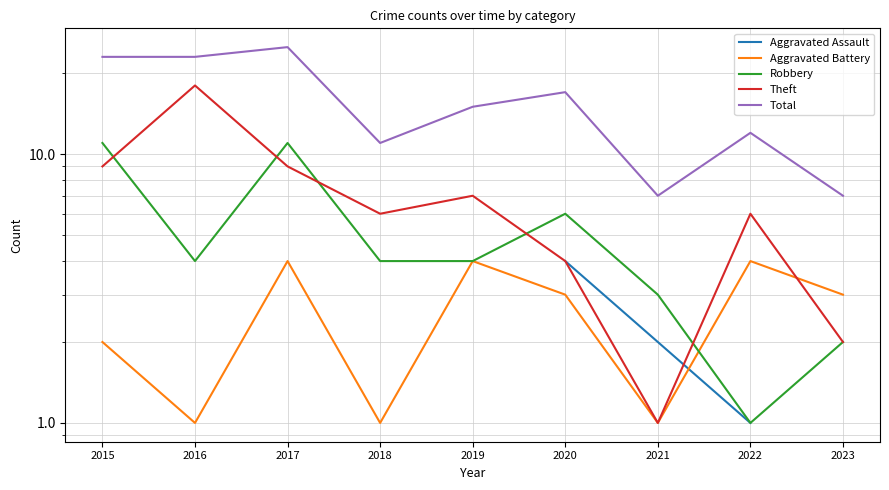

In Theft, how many points are higher than both neighbors (excluding endpoints)?

3